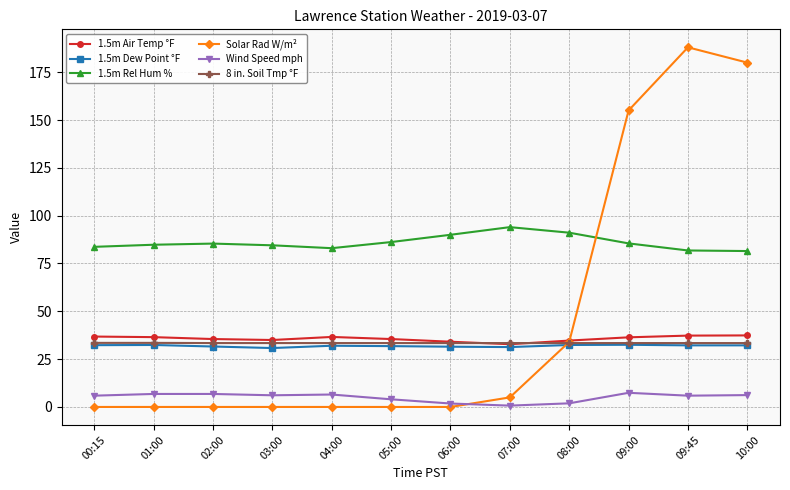

Which series has the largest range (max minus min)?

Solar Rad W/m²